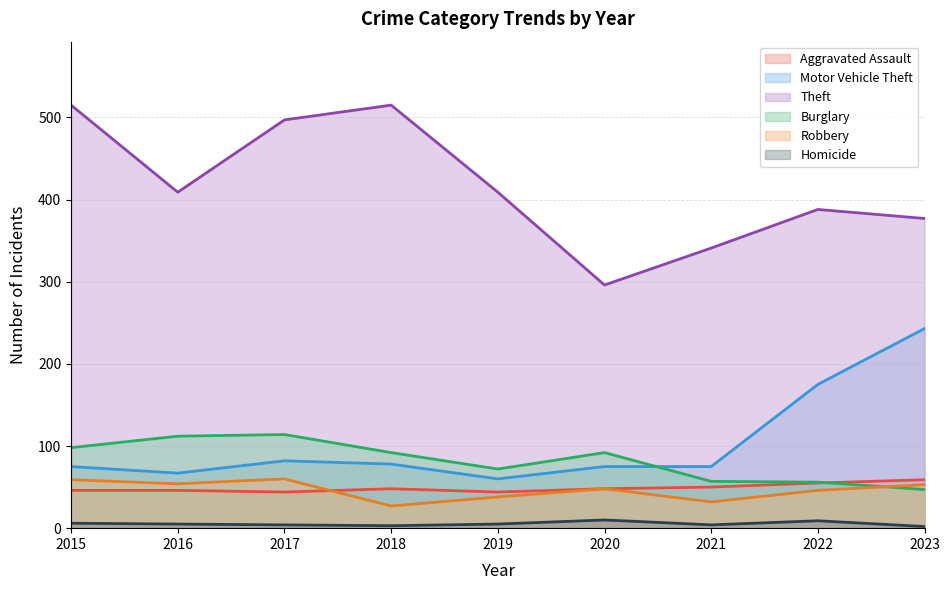

What are all the series names shown in the legend?

Aggravated Assault, Motor Vehicle Theft, Theft, Burglary, Robbery, Homicide